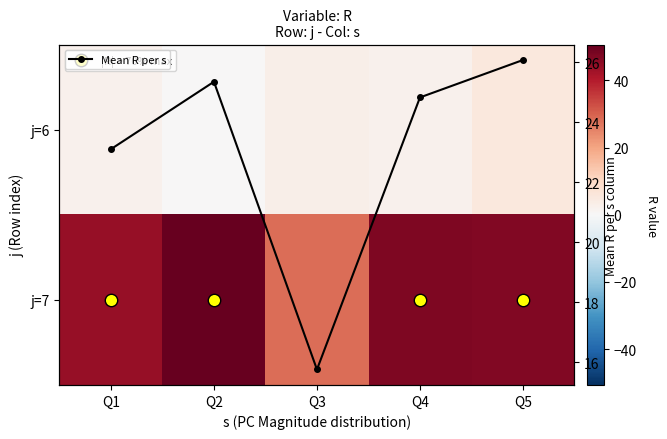

What is the maximum value shown in the chart?

50.7